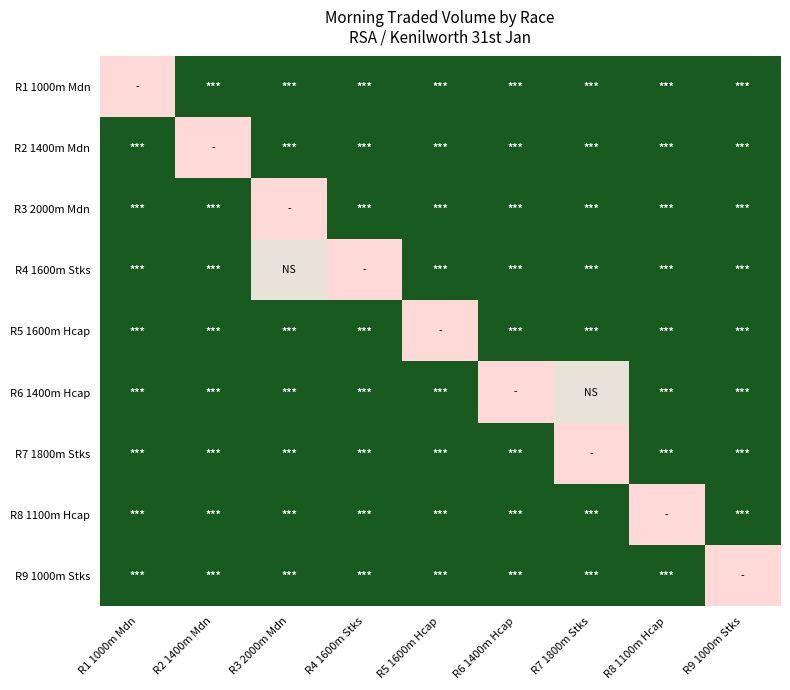

What is the spread (max minus min) of values at R5 1600m Hcap?

0.9